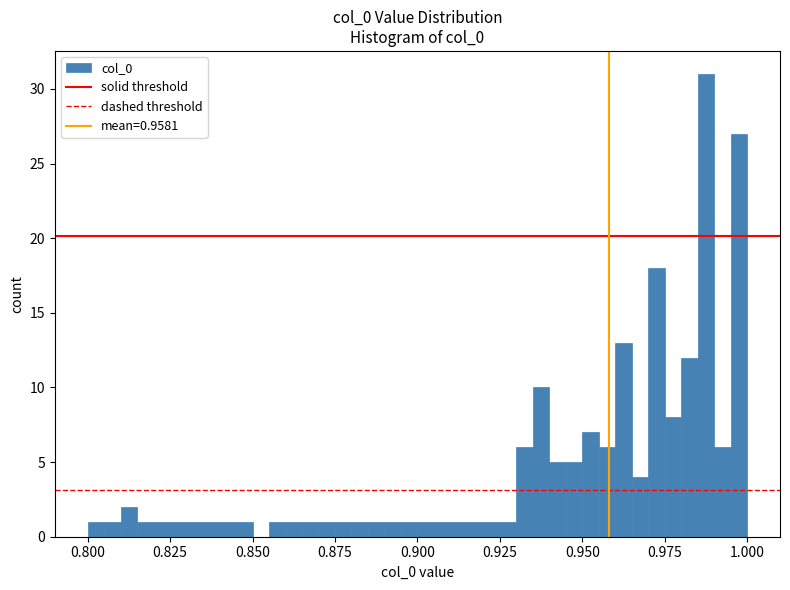

Read against the x-axis, roughly where is the centre of the tallest bar?

0.990